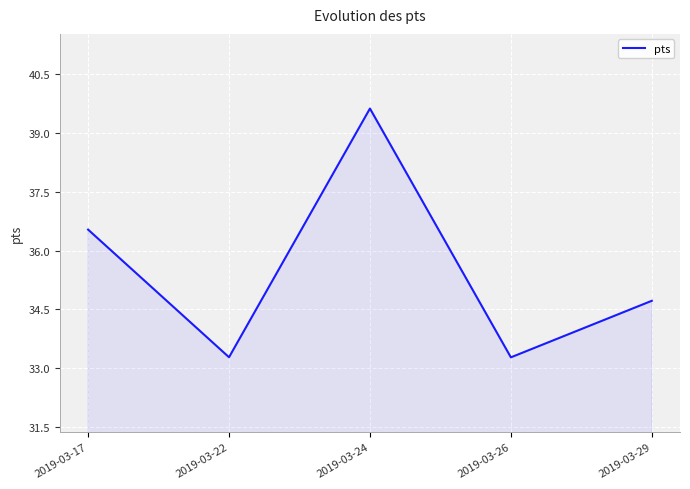

How many interior local valleys (lower than both neighbors) does the data have?

2